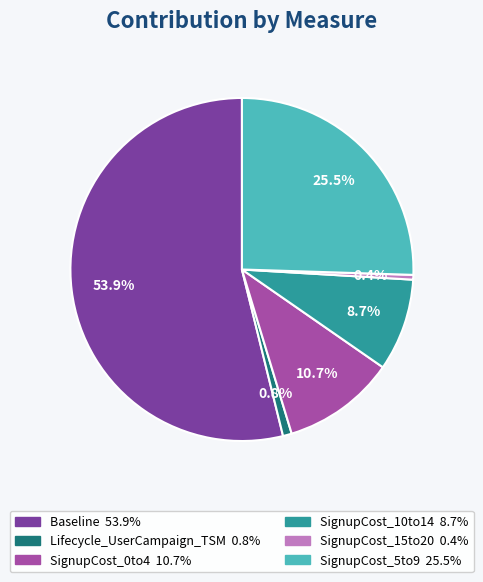

What is the total percentage of SignupCost_0to4 and SignupCost_5to9?

36.2%